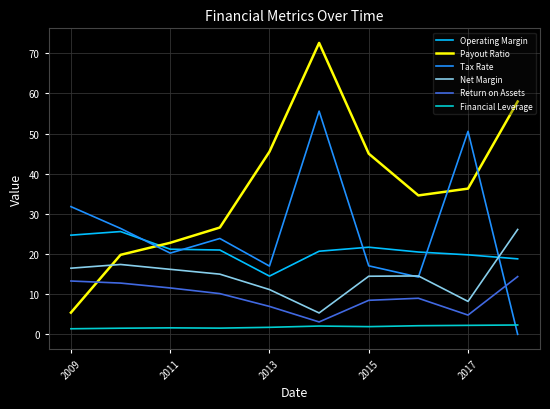

What is the sum of all Return on Assets values?

94.4